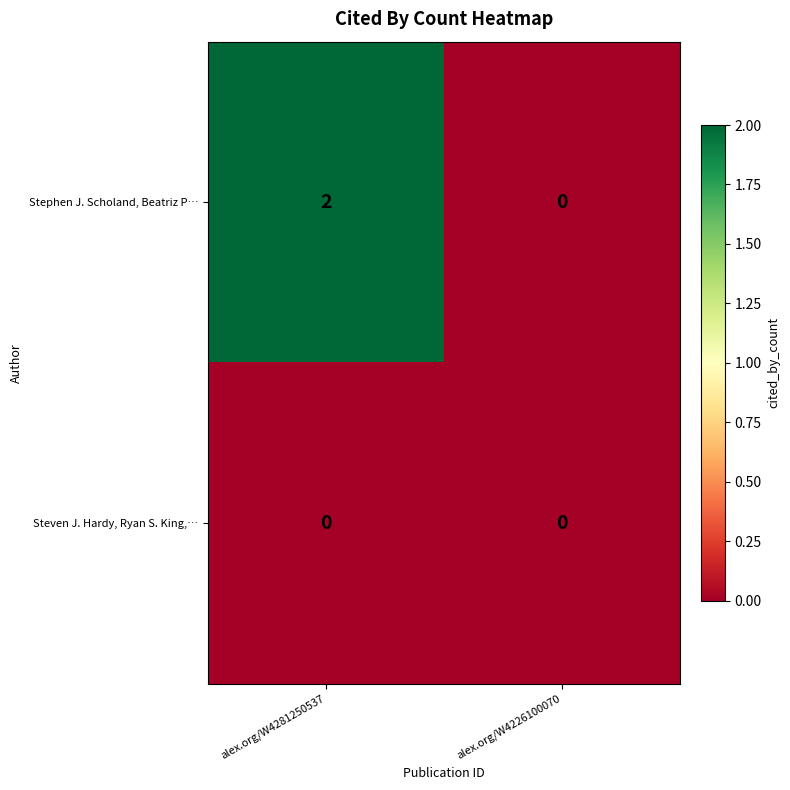

Which series has the largest total across all categories?

Stephen J. Scholand, Beatriz P…